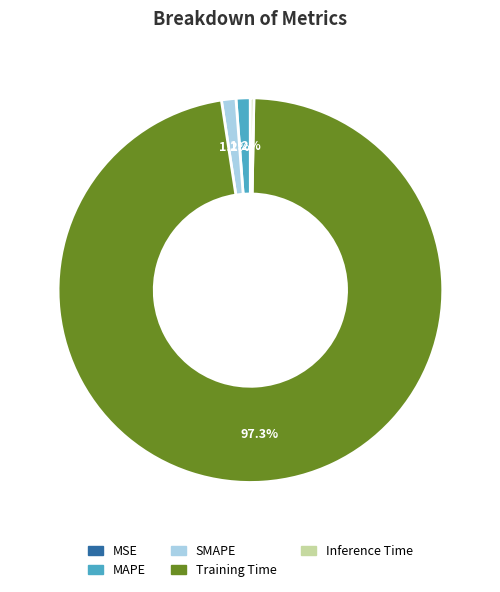

True or false: Training Time accounts for 97% of the total.

True